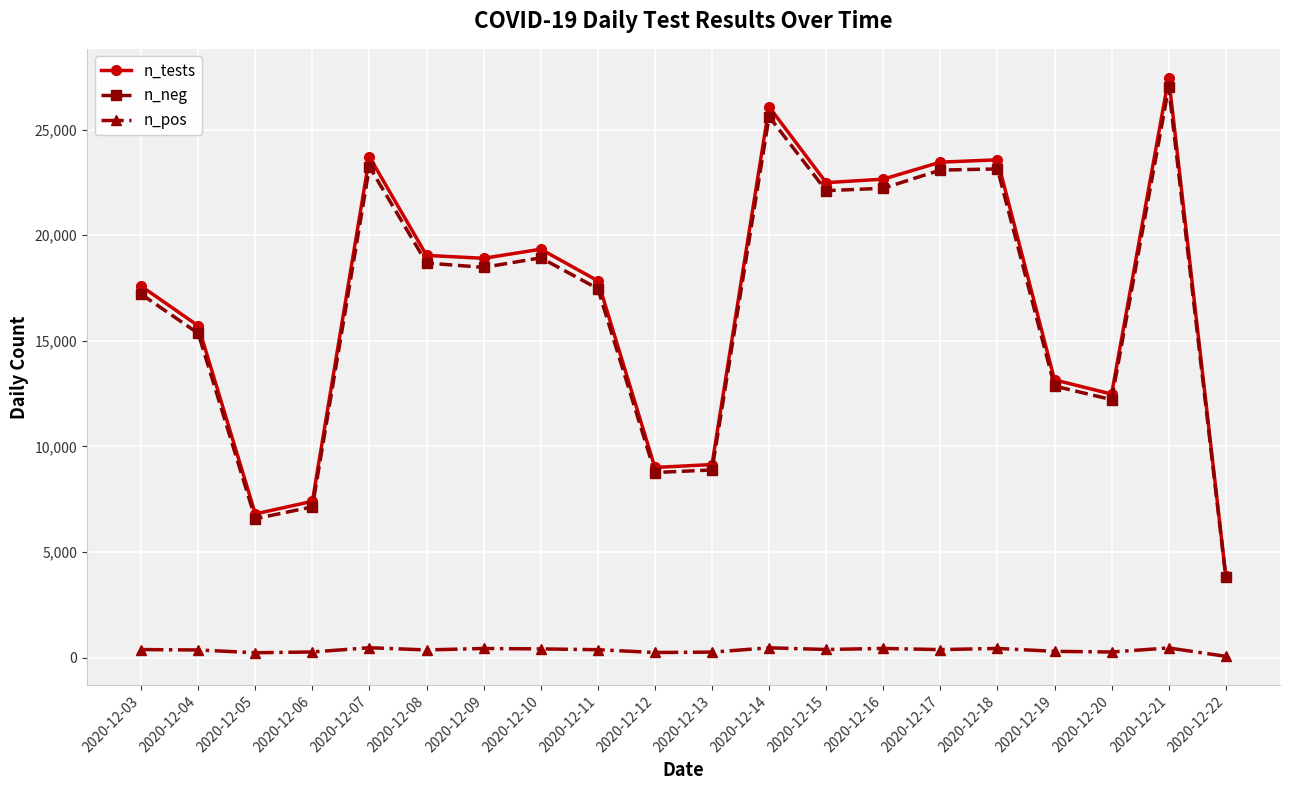

At which category is the sum across all series the highest?

2020-12-21